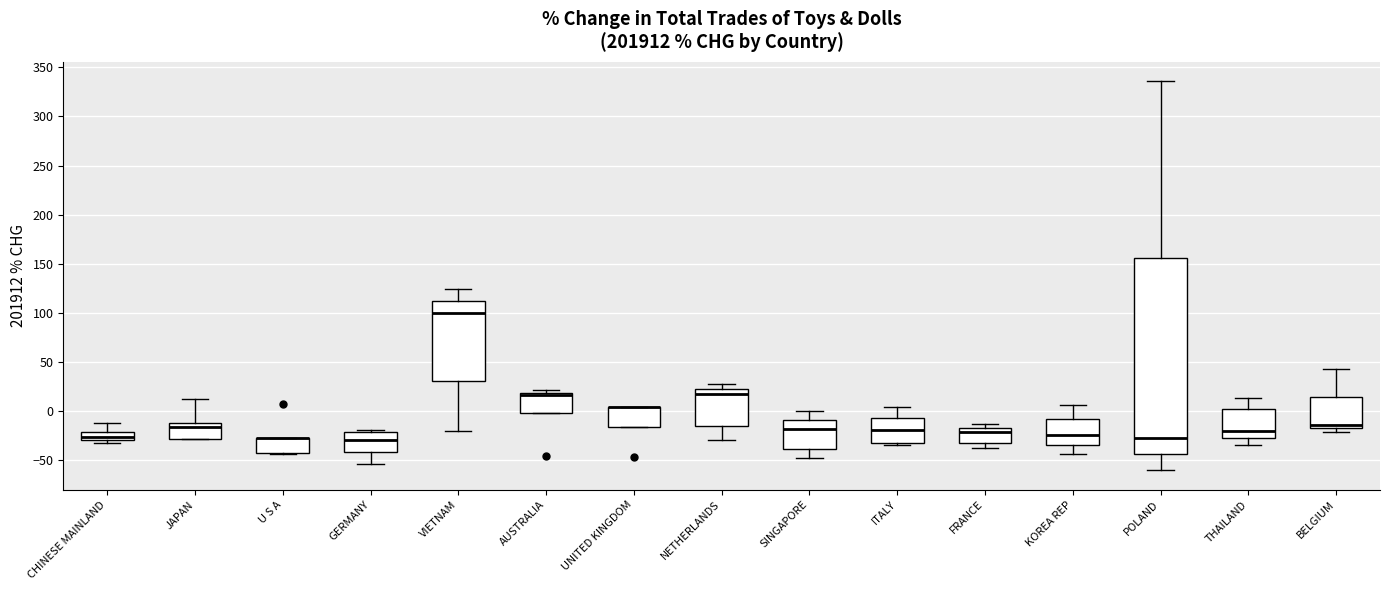

Which box is the tallest, from its lower edge to its upper edge?

POLAND